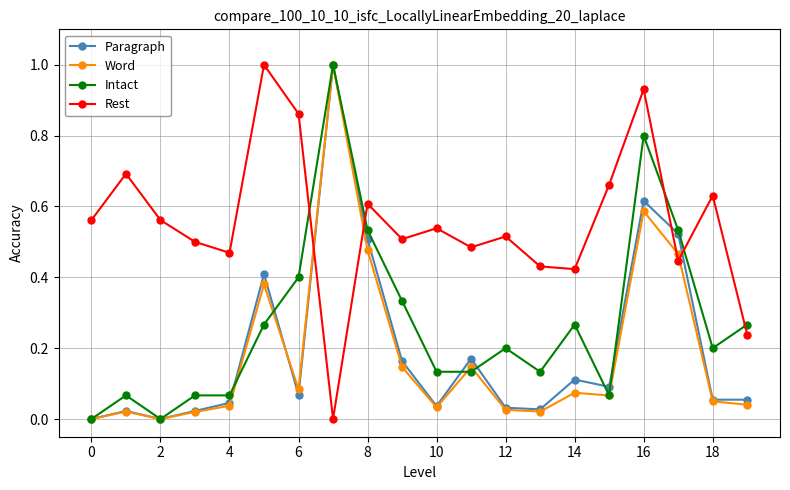

What are all the series names shown in the legend?

Paragraph, Word, Intact, Rest